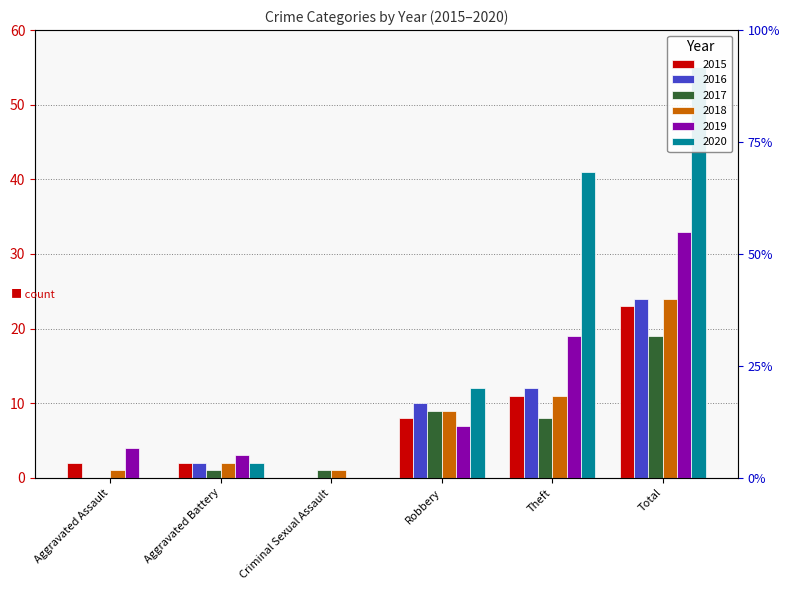

What is the spread (max minus min) of values at Aggravated Assault?

4